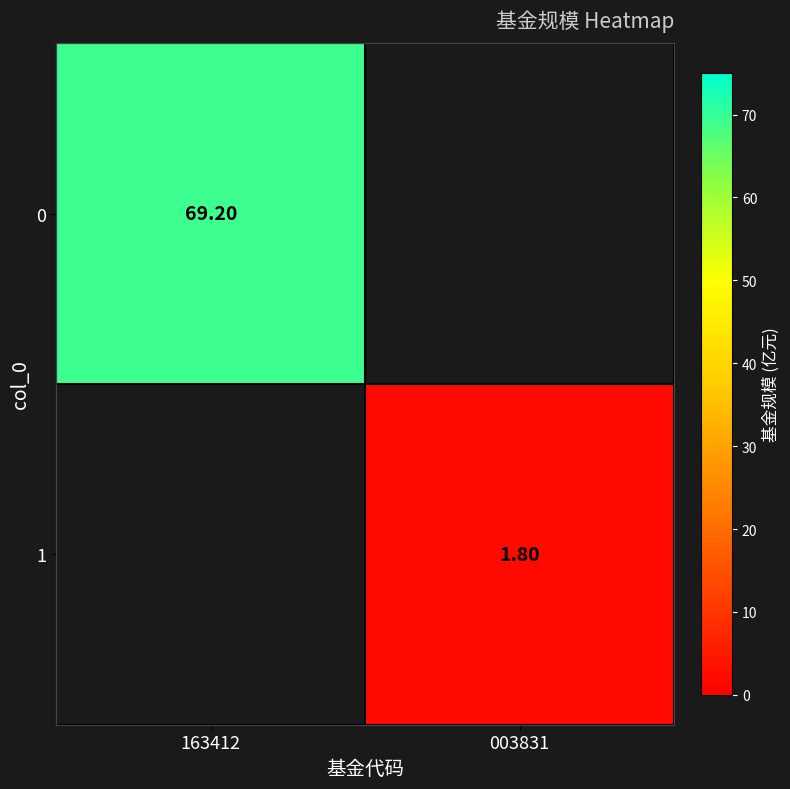

What is the total value across all series at 163412?

69.2